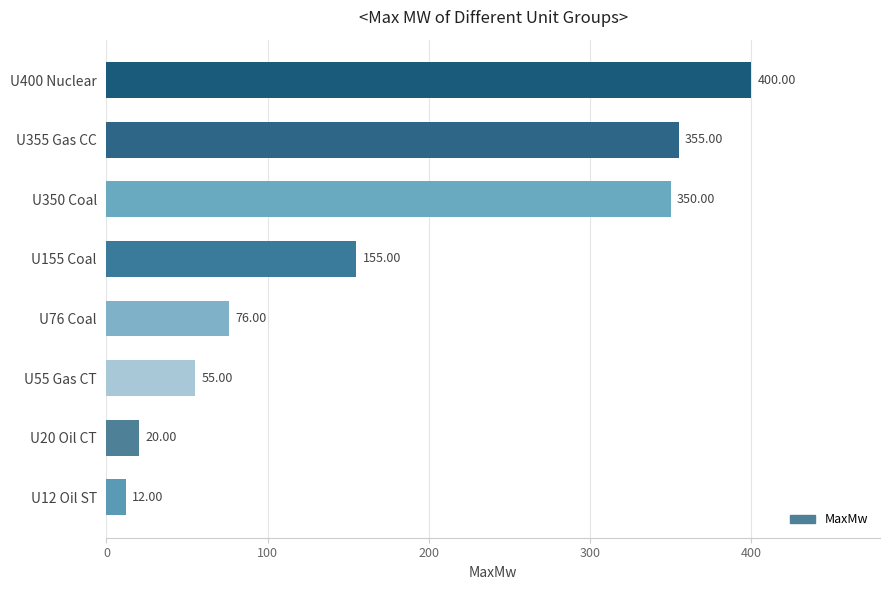

Rank the categories by value from highest to lowest.

U400 Nuclear, U355 Gas CC, U350 Coal, U155 Coal, U76 Coal, U55 Gas CT, U20 Oil CT, U12 Oil ST